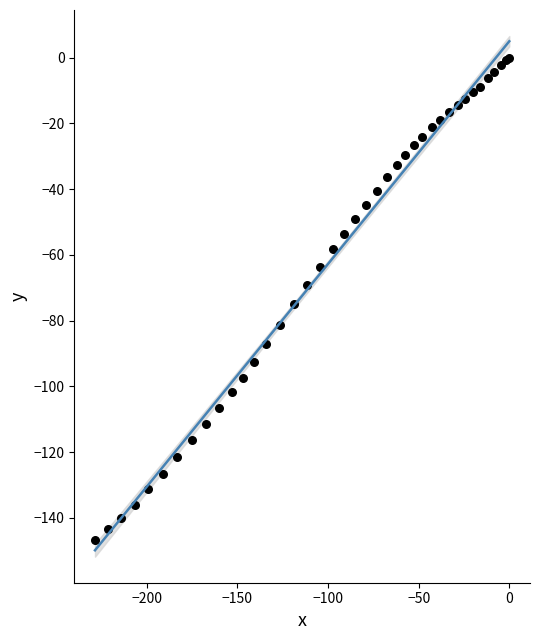

What Y value in the scatter plot is closest to -73?

-74.9